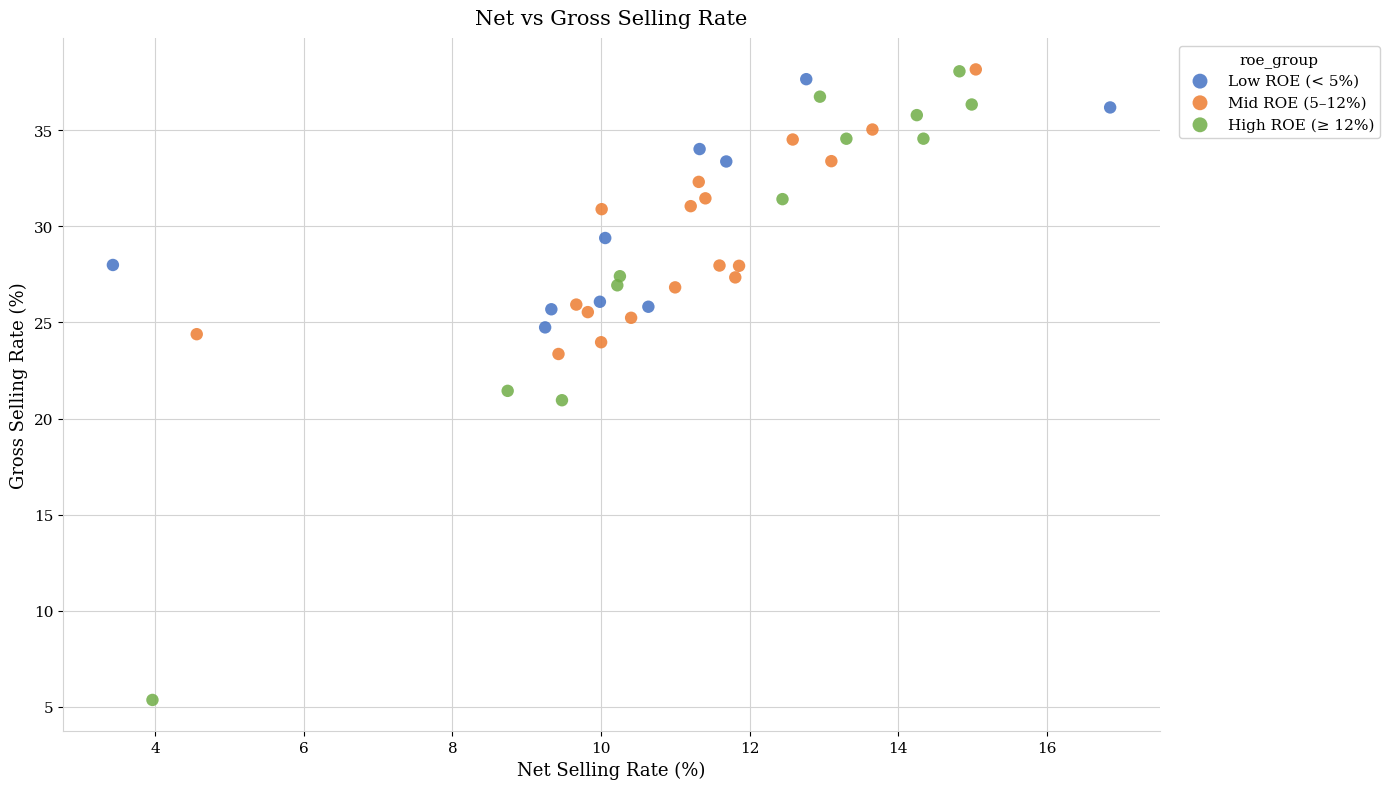

Which series reaches the minimum Y coordinate?

High ROE (≥ 12%)